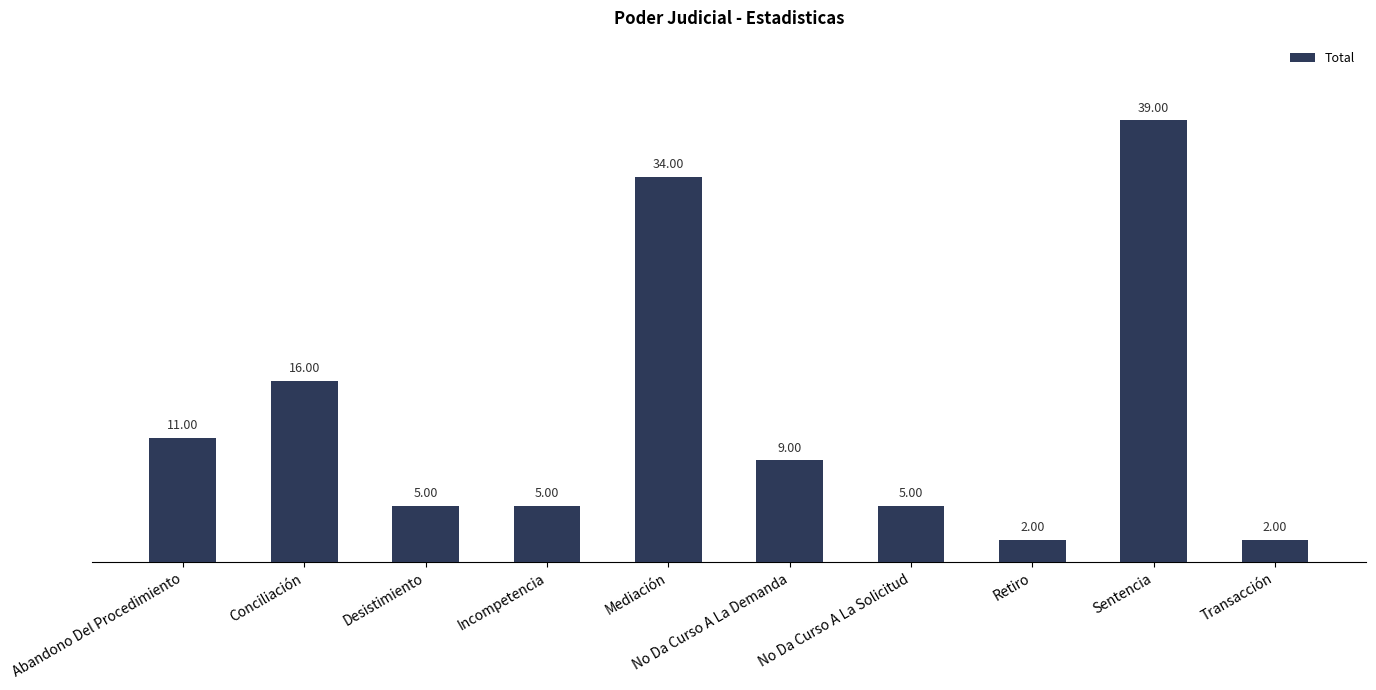

At which category does the chart reach its peak across all series?

Sentencia